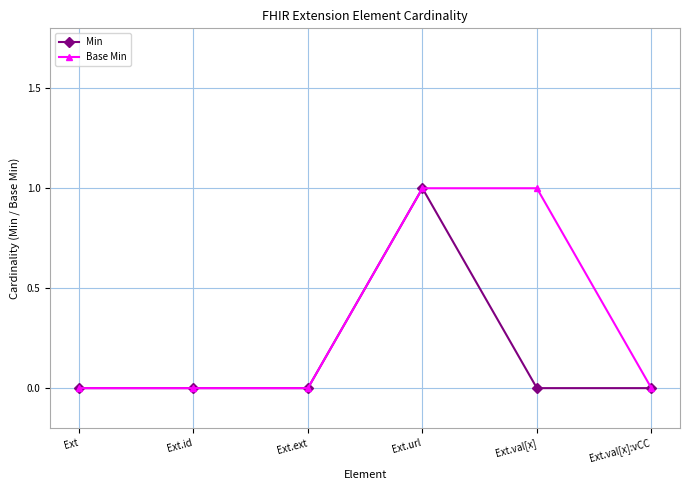

Rank the series by their average value, from highest to lowest.

Base Min, Min